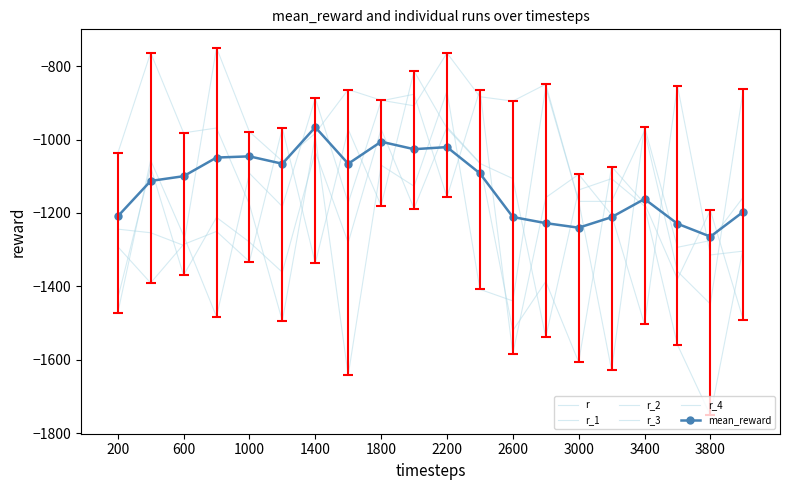

Is this an area chart (filled region under the line)?

No